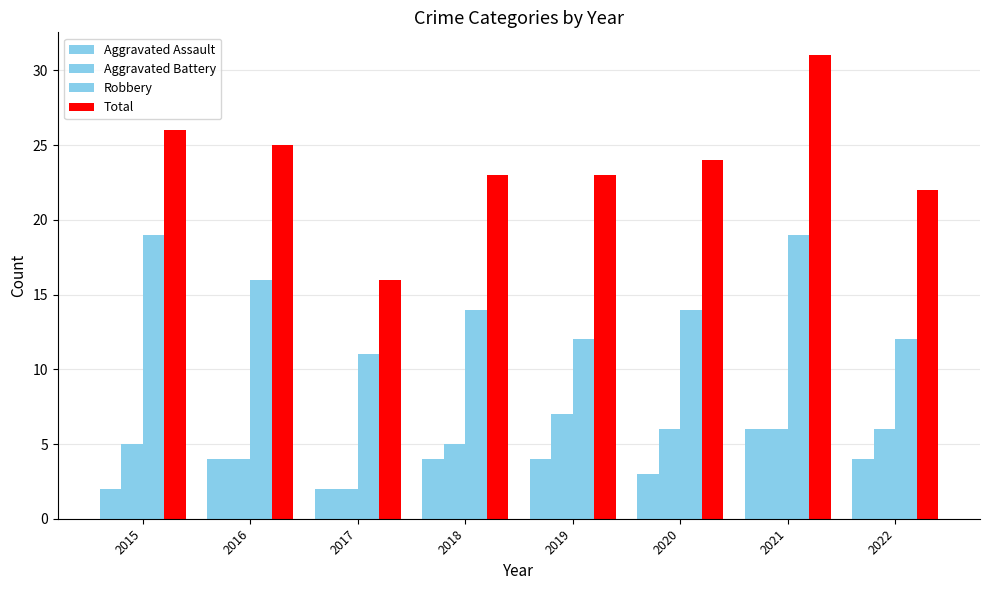

Count the number of data series in this chart.

4